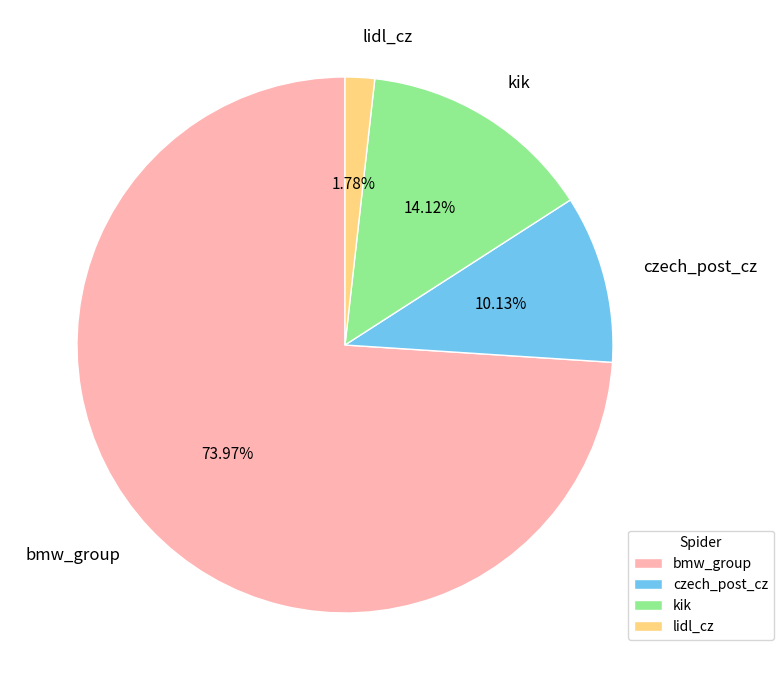

What is the total percentage of lidl_cz and kik?

15.9%